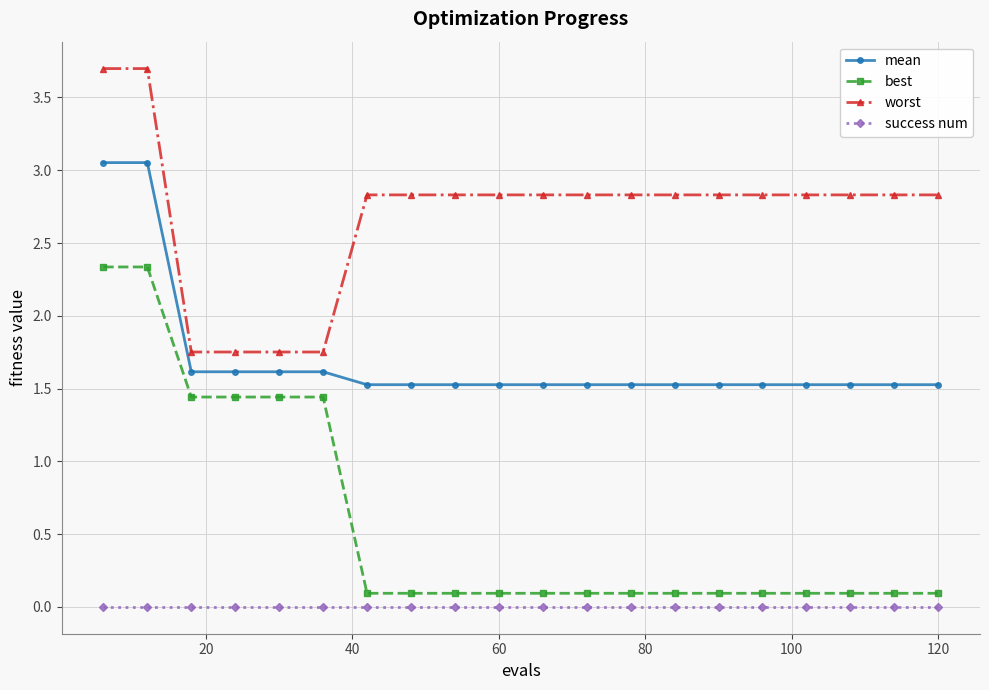

What are all the series names shown in the legend?

mean, best, worst, success num